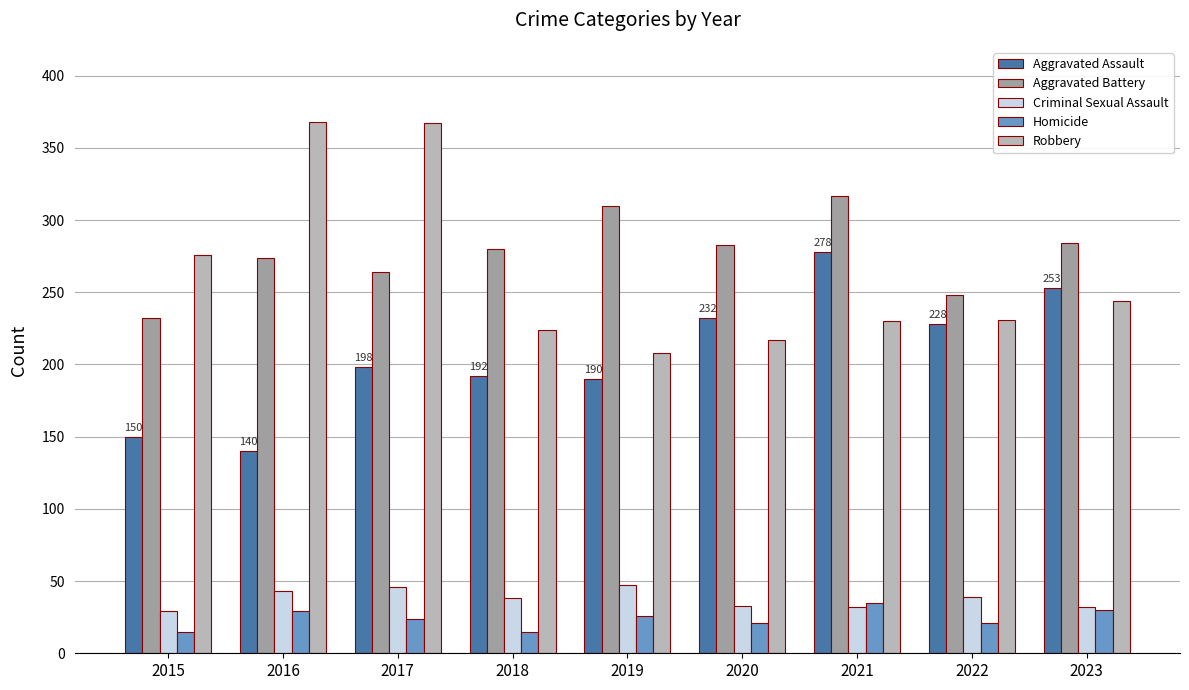

Rank the series by their maximum value, from lowest to highest.

Homicide, Criminal Sexual Assault, Aggravated Assault, Aggravated Battery, Robbery